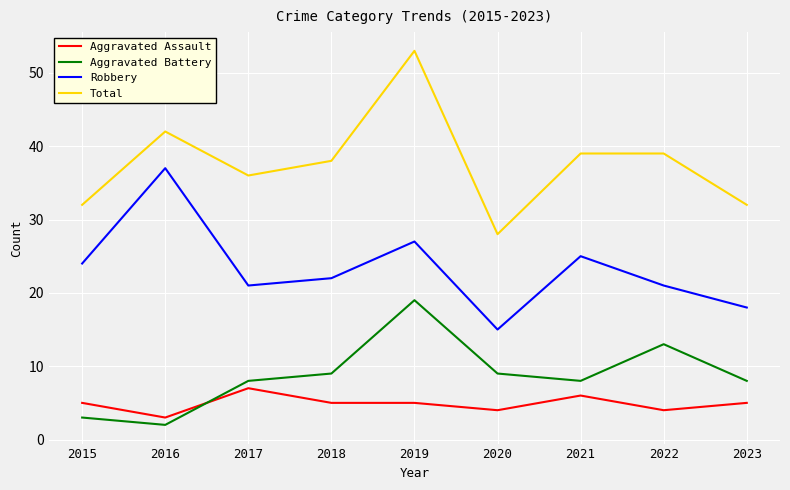

What is the sum of all Aggravated Battery values?

79